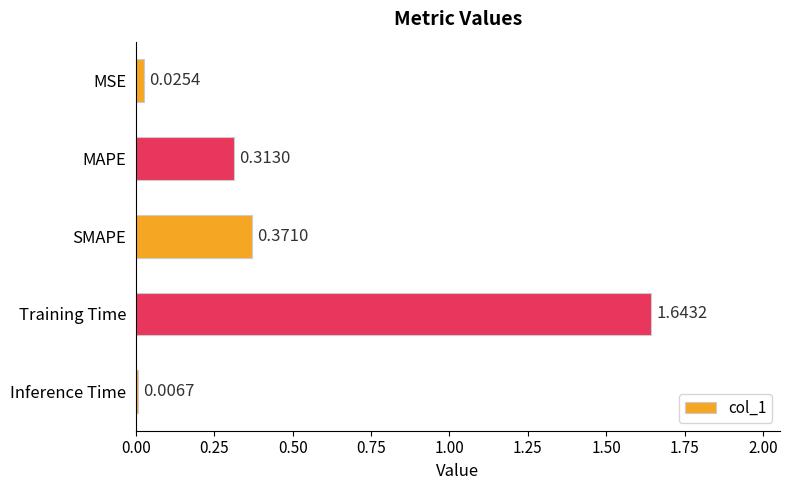

What is the average value?

0.5